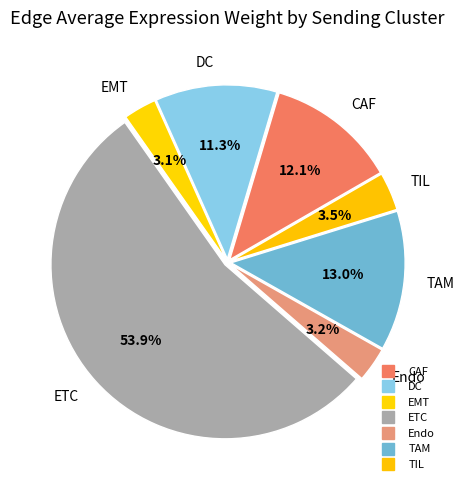

What is the smallest slice in the pie chart?

EMT